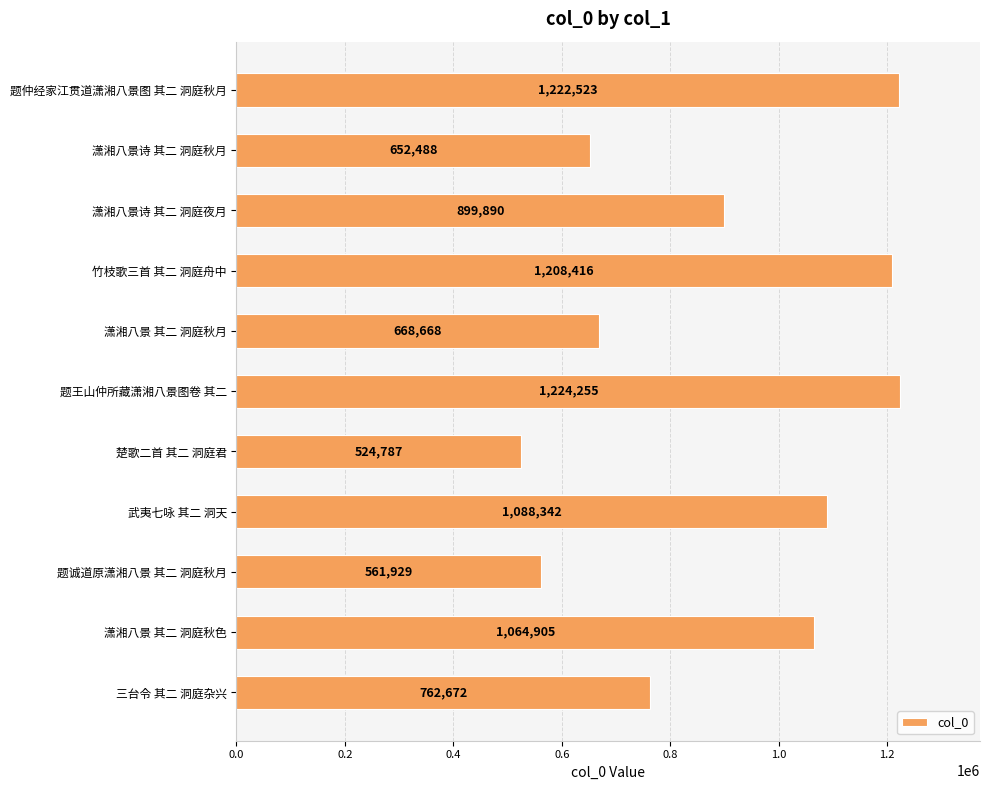

Rank the categories by value from highest to lowest.

题王山仲所藏潇湘八景图卷 其二, 题仲经家江贯道潇湘八景图 其二 洞庭秋月, 竹枝歌三首 其二 洞庭舟中, 武夷七咏 其二 洞天, 潇湘八景 其二 洞庭秋色, 潇湘八景诗 其二 洞庭夜月, 三台令 其二 洞庭杂兴, 潇湘八景 其二 洞庭秋月, 潇湘八景诗 其二 洞庭秋月, 题诚道原潇湘八景 其二 洞庭秋月, 楚歌二首 其二 洞庭君